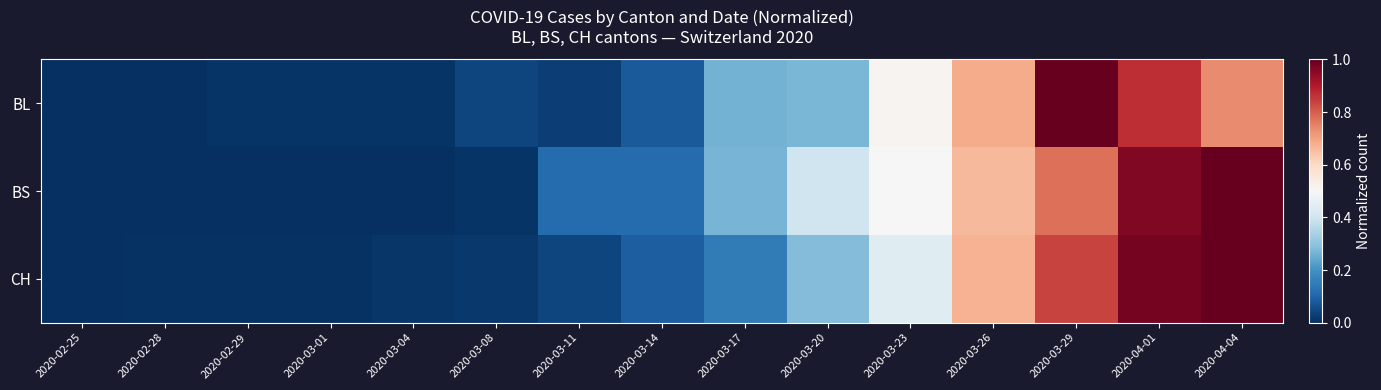

At 2020-03-20, list the series in order from smallest to largest.

BL, CH, BS